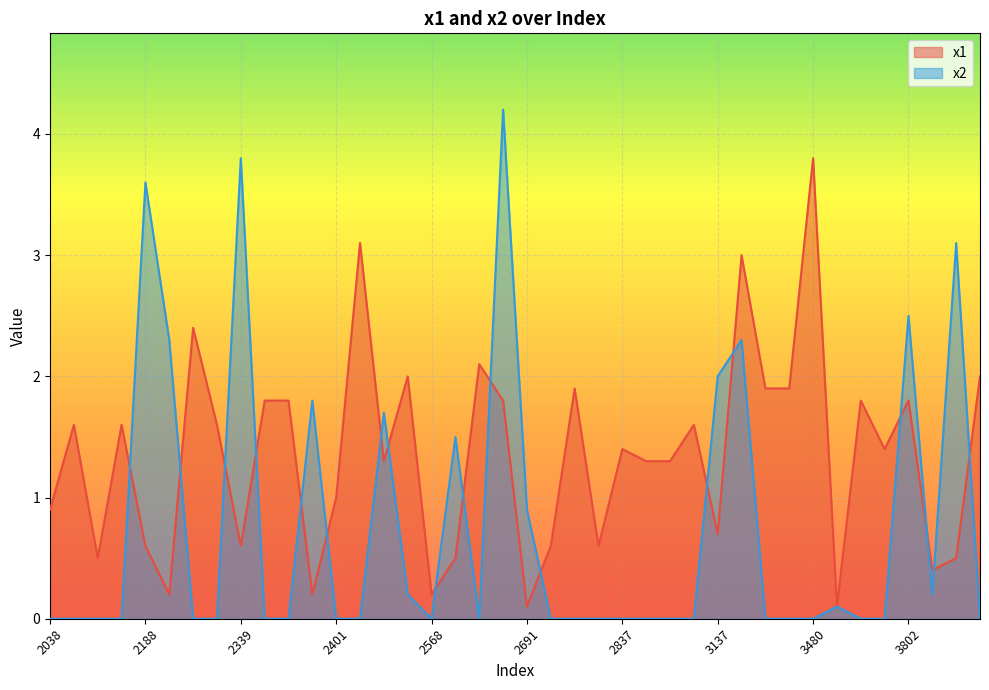

What is the label of the 37th point from the right?

3847